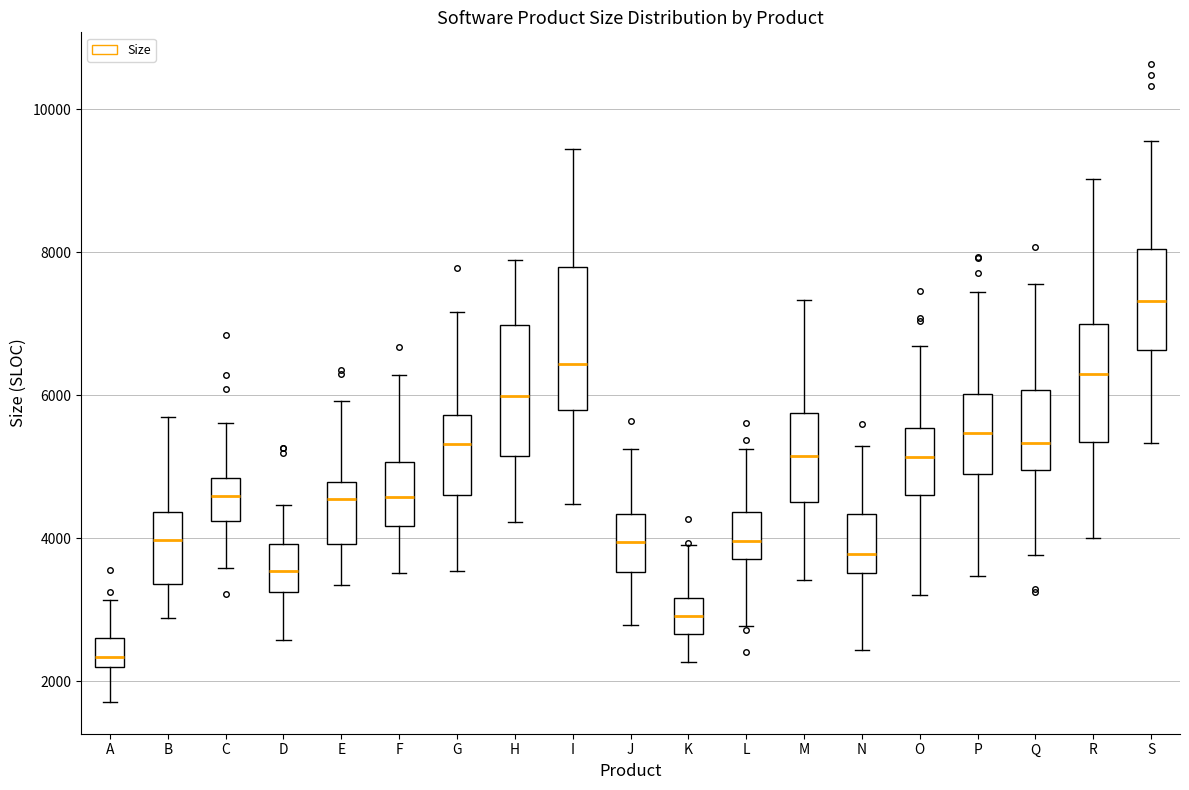

Reading left to right, transcribe this box plot: for each box, give where its median line is, the range the box spans, and where its two whiskers end, as read against the y-axis. The values are not printed on the chart, so give them approximately, as read against the axis.

A: median 2400, box 2200 to 2600, whiskers 1800 to 3200
B: median 4000, box 3400 to 4400, whiskers 2800 to 5600
C: median 4600, box 4200 to 4800, whiskers 3600 to 5600
D: median 3600, box 3200 to 4000, whiskers 2600 to 4400
E: median 4600, box 4000 to 4800, whiskers 3400 to 6000
F: median 4600, box 4200 to 5000, whiskers 3600 to 6200
G: median 5400, box 4600 to 5800, whiskers 3600 to 7200
H: median 6000, box 5200 to 7000, whiskers 4200 to 7800
I: median 6400, box 5800 to 7800, whiskers 4400 to 9400
J: median 4000, box 3600 to 4400, whiskers 2800 to 5200
K: median 3000, box 2600 to 3200, whiskers 2200 to 3800
L: median 4000, box 3800 to 4400, whiskers 2800 to 5200
M: median 5200, box 4600 to 5800, whiskers 3400 to 7400
N: median 3800, box 3600 to 4400, whiskers 2400 to 5200
O: median 5200, box 4600 to 5600, whiskers 3200 to 6600
P: median 5400, box 5000 to 6000, whiskers 3400 to 7400
Q: median 5400, box 5000 to 6000, whiskers 3800 to 7600
R: median 6200, box 5400 to 7000, whiskers 4000 to 9000
S: median 7400, box 6600 to 8000, whiskers 5400 to 9600